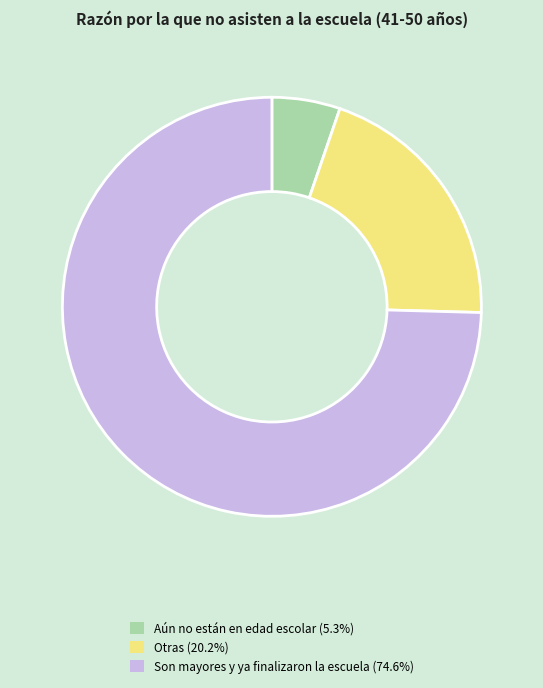

What is the ratio of the value at Otras (20.2%) to the value at Aún no están en edad escolar (5.3%)?

3.8